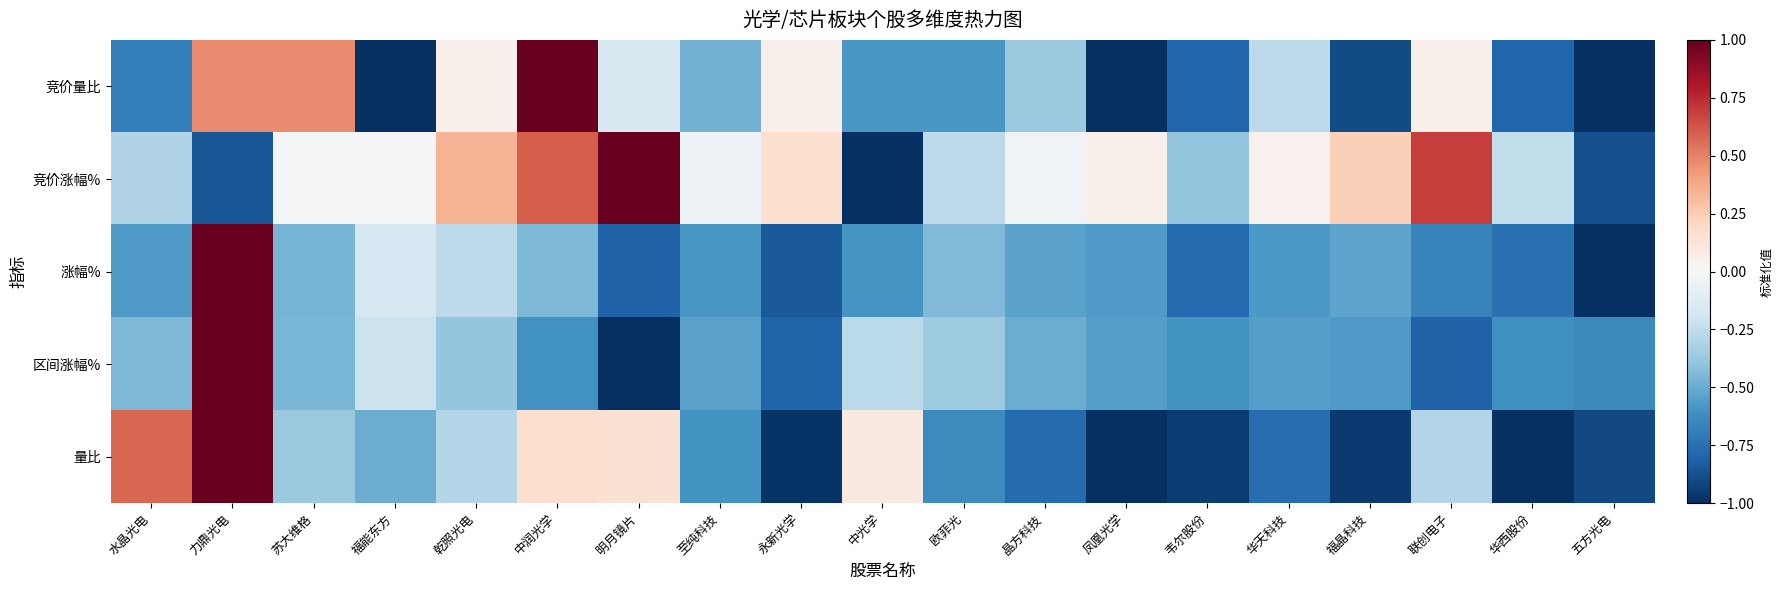

Reading left to right, what are all the values shown in this chart?

竞价量比: 水晶光电=-0.7	力鼎光电=0.5	苏大维格=0.5	福能东方=-1.0	乾照光电=0.1	中润光学=1.0	明月镜片=-0.2	至纯科技=-0.5	永新光学=0.1	中光学=-0.6	欧菲光=-0.6	晶方科技=-0.4	凤凰光学=-1.0	韦尔股份=-0.8	华天科技=-0.3	福晶科技=-0.9	联创电子=0.1	华西股份=-0.8	五方光电=-1.0
竞价涨幅%: 水晶光电=-0.3	力鼎光电=-0.9	苏大维格=-0.0	福能东方=-0.0	乾照光电=0.3	中润光学=0.6	明月镜片=1.0	至纯科技=-0.1	永新光学=0.2	中光学=-1.0	欧菲光=-0.3	晶方科技=-0.0	凤凰光学=0.1	韦尔股份=-0.4	华天科技=0.0	福晶科技=0.2	联创电子=0.7	华西股份=-0.2	五方光电=-0.9
涨幅%: 水晶光电=-0.6	力鼎光电=1.0	苏大维格=-0.5	福能东方=-0.2	乾照光电=-0.3	中润光学=-0.4	明月镜片=-0.8	至纯科技=-0.6	永新光学=-0.8	中光学=-0.6	欧菲光=-0.4	晶方科技=-0.5	凤凰光学=-0.6	韦尔股份=-0.8	华天科技=-0.6	福晶科技=-0.5	联创电子=-0.7	华西股份=-0.7	五方光电=-1.0
区间涨幅%: 水晶光电=-0.5	力鼎光电=1.0	苏大维格=-0.5	福能东方=-0.2	乾照光电=-0.4	中润光学=-0.6	明月镜片=-1.0	至纯科技=-0.5	永新光学=-0.8	中光学=-0.3	欧菲光=-0.4	晶方科技=-0.5	凤凰光学=-0.5	韦尔股份=-0.6	华天科技=-0.6	福晶科技=-0.6	联创电子=-0.8	华西股份=-0.6	五方光电=-0.6
量比: 水晶光电=0.6	力鼎光电=1.0	苏大维格=-0.4	福能东方=-0.5	乾照光电=-0.3	中润光学=0.2	明月镜片=0.1	至纯科技=-0.6	永新光学=-1.0	中光学=0.1	欧菲光=-0.6	晶方科技=-0.8	凤凰光学=-1.0	韦尔股份=-0.9	华天科技=-0.8	福晶科技=-1.0	联创电子=-0.3	华西股份=-1.0	五方光电=-0.9